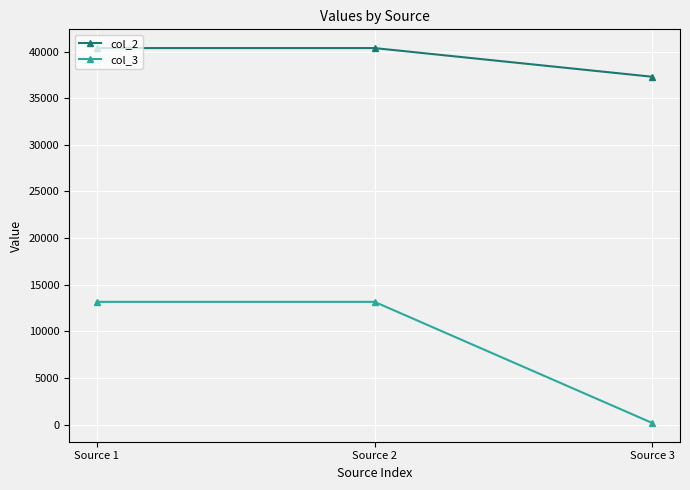

At how many categories does at least one series exceed 39151?

2